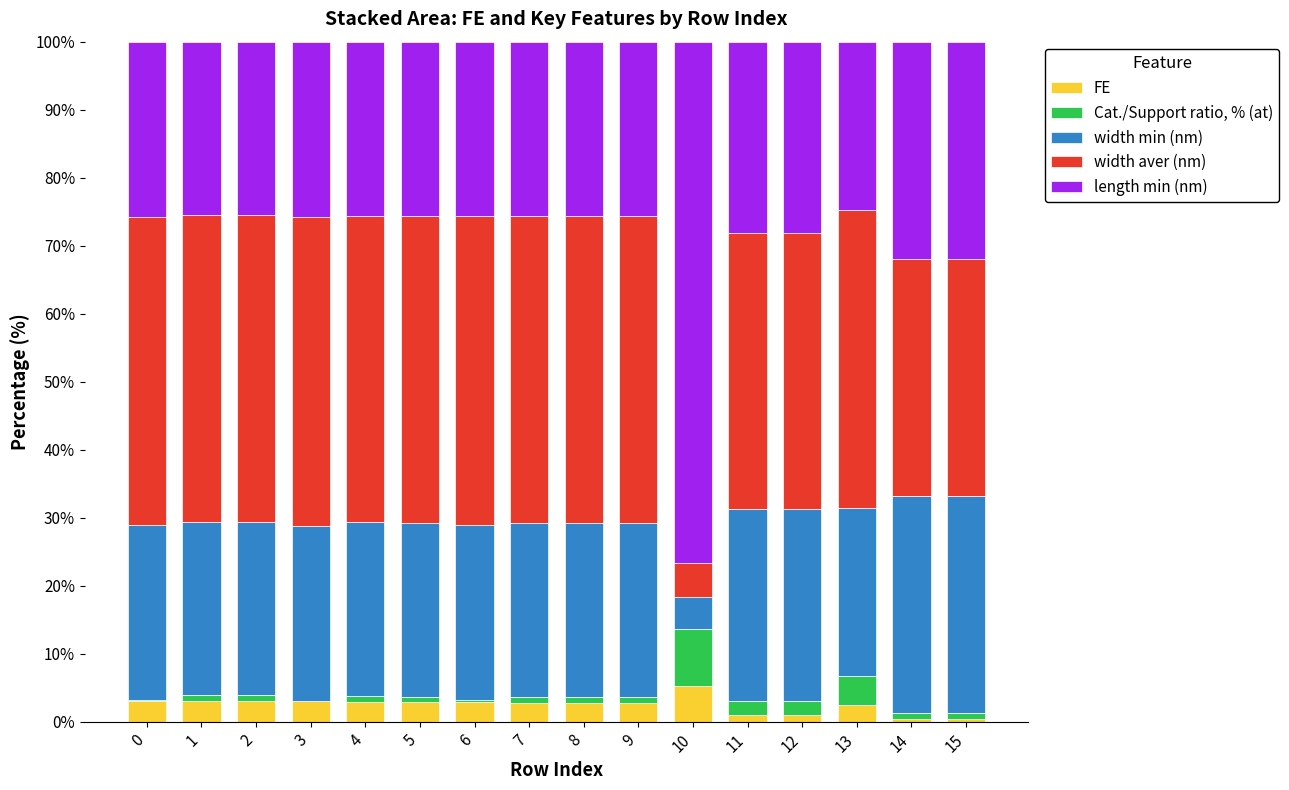

Which category has the highest value in the FE series?

10